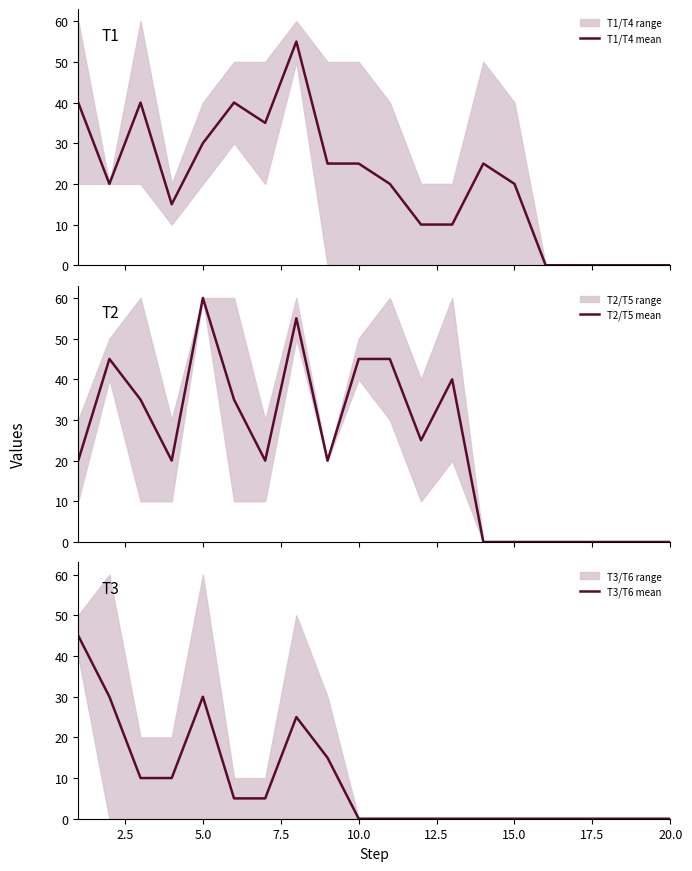

What is the highest value of the T1/T4 mean series?

55